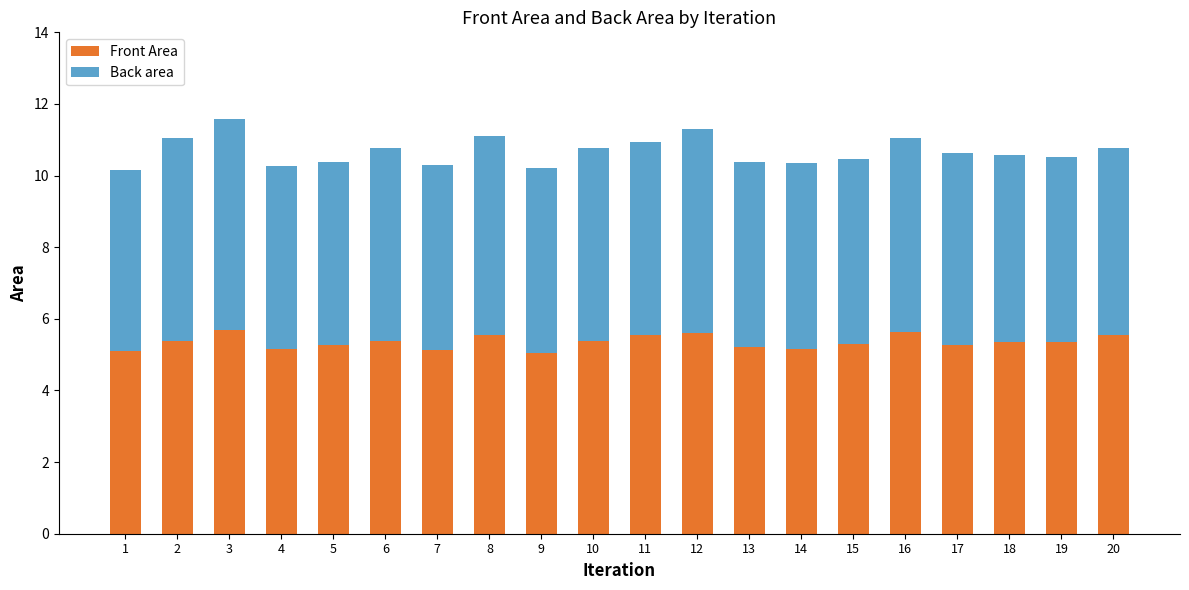

True or false: Front Area has a value of 9.7 at 12.

False